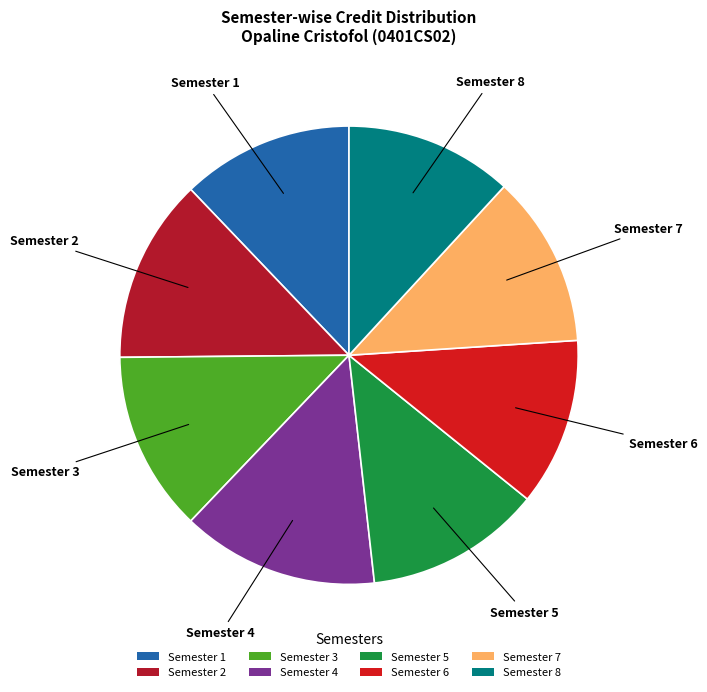

Do Semester 3 and Semester 4 together represent more than half of the pie?

No